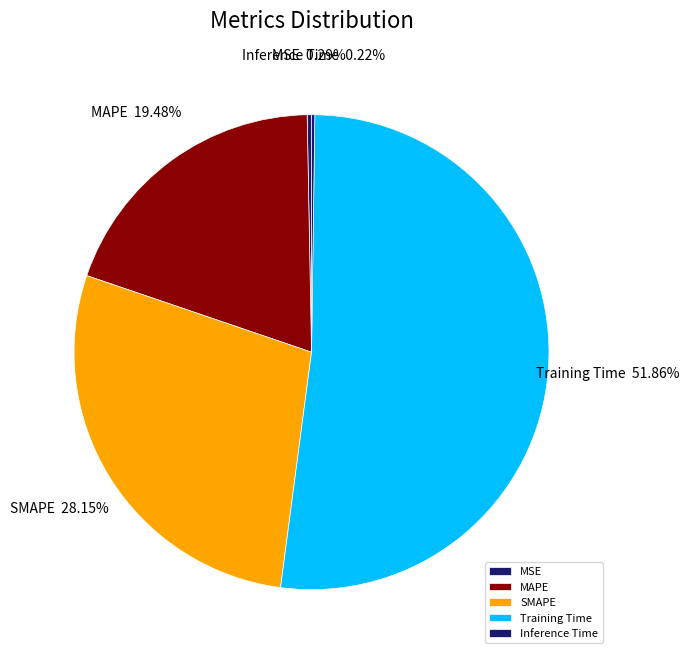

Does Training Time account for over 50% of the chart?

Yes